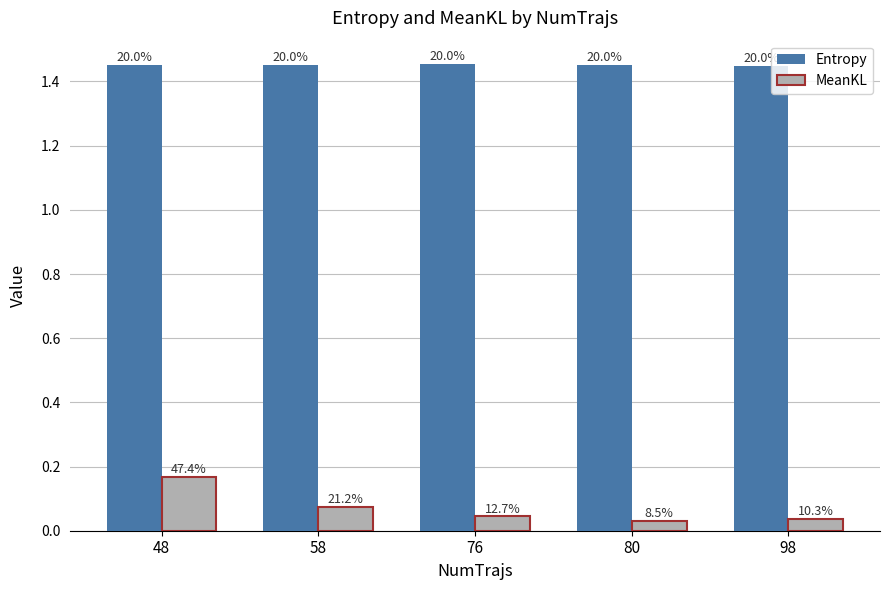

How many groups of bars are there?

5